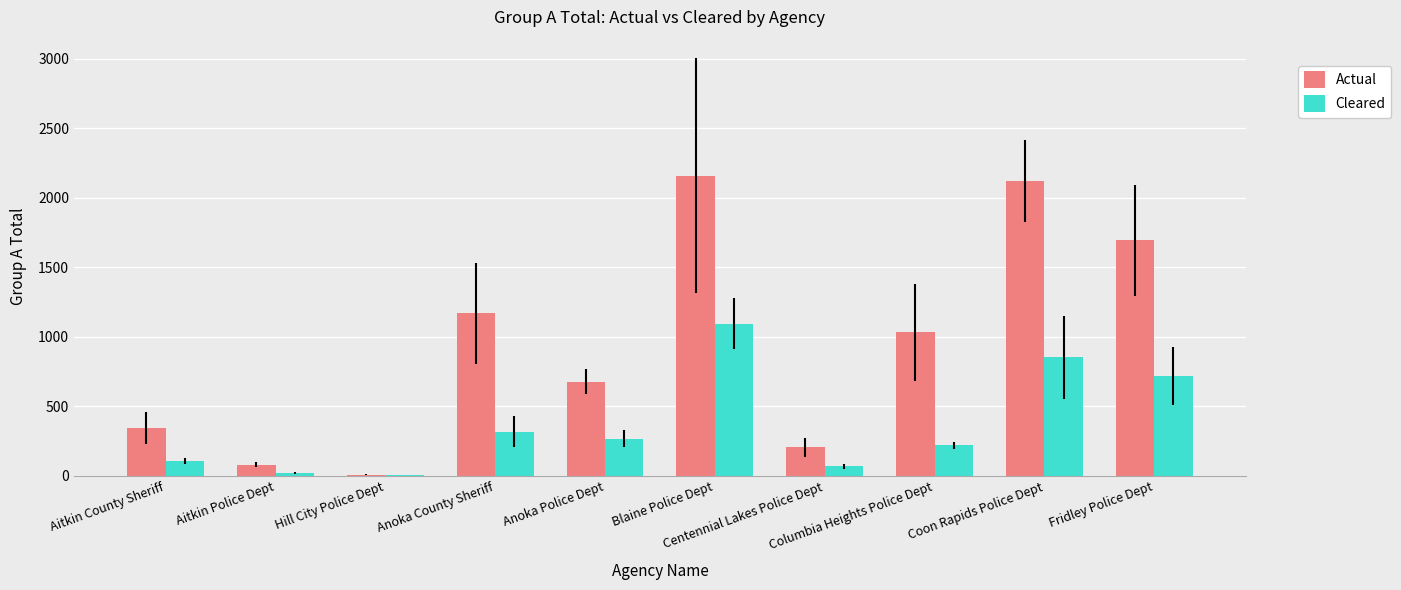

Which series has the largest total across all categories?

Actual